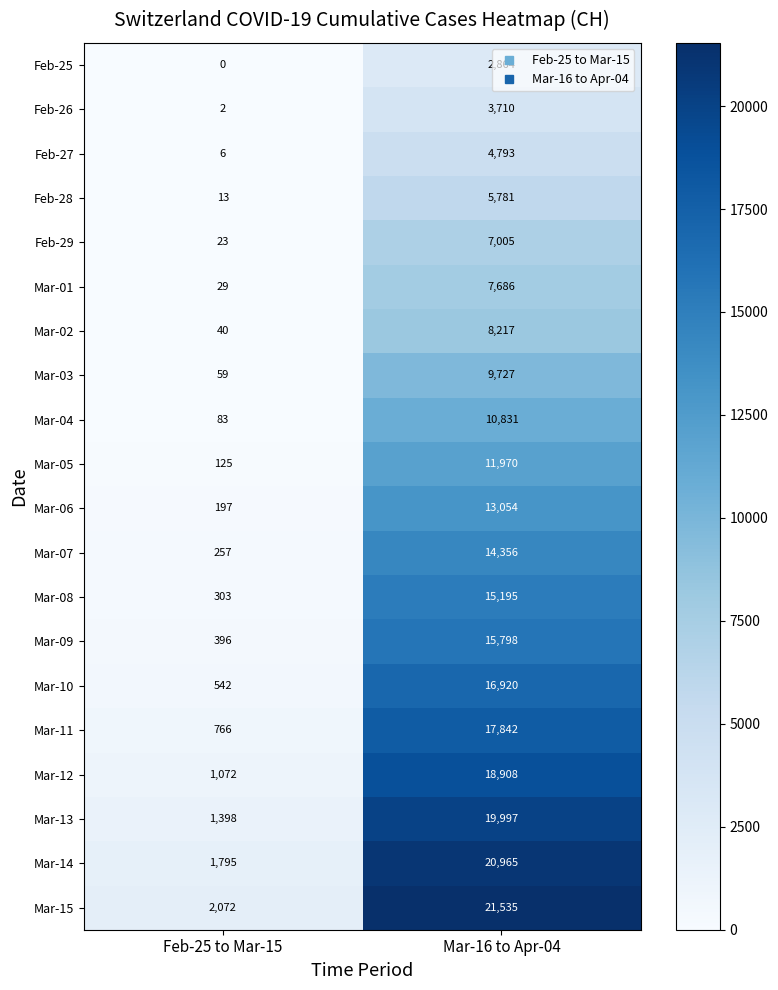

True or false: Mar-14 has a value of 20965 at Mar-16 to Apr-04.

True